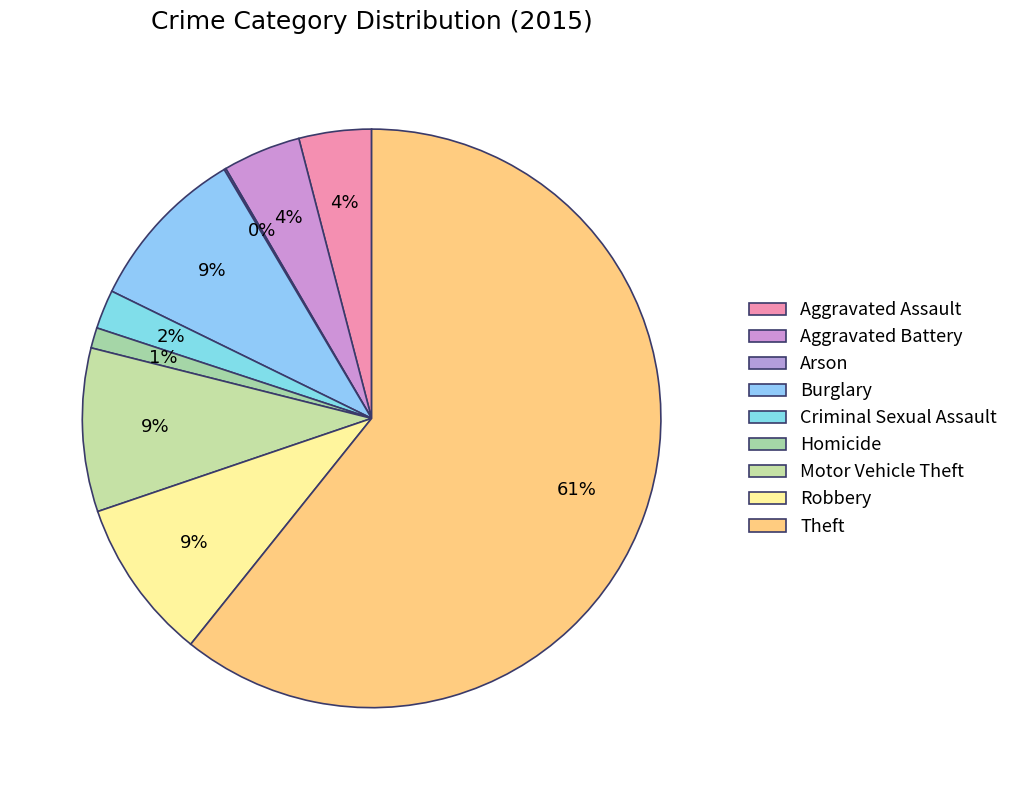

What percentage do Arson and Aggravated Assault together represent?

4.2%